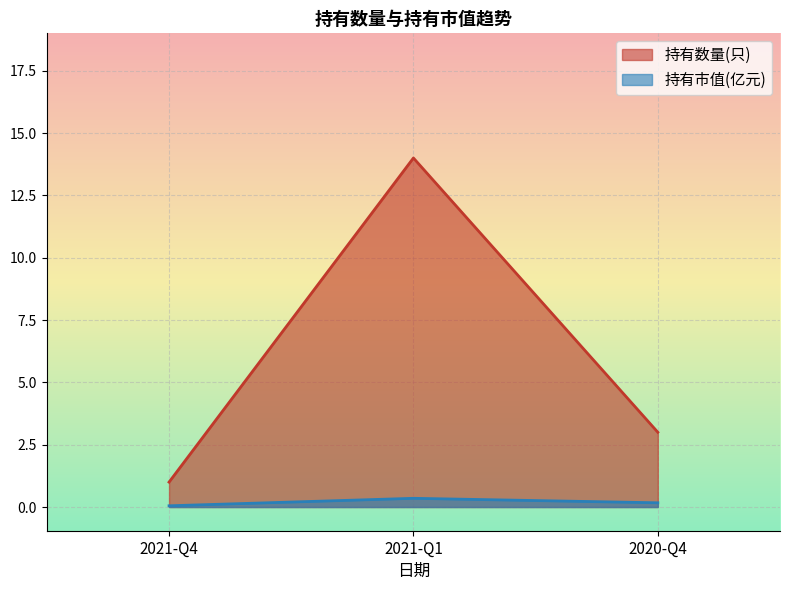

How many data points in 持有数量(只) are above 3?

1